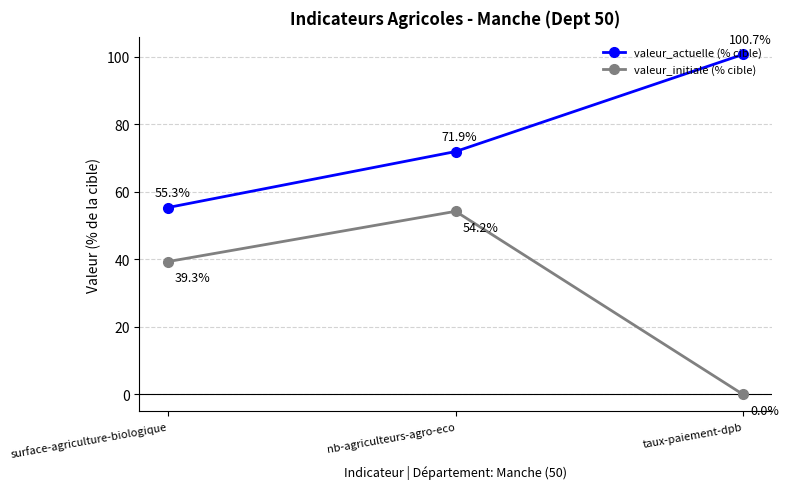

At which category is the sum across all series the highest?

nb-agriculteurs-agro-eco